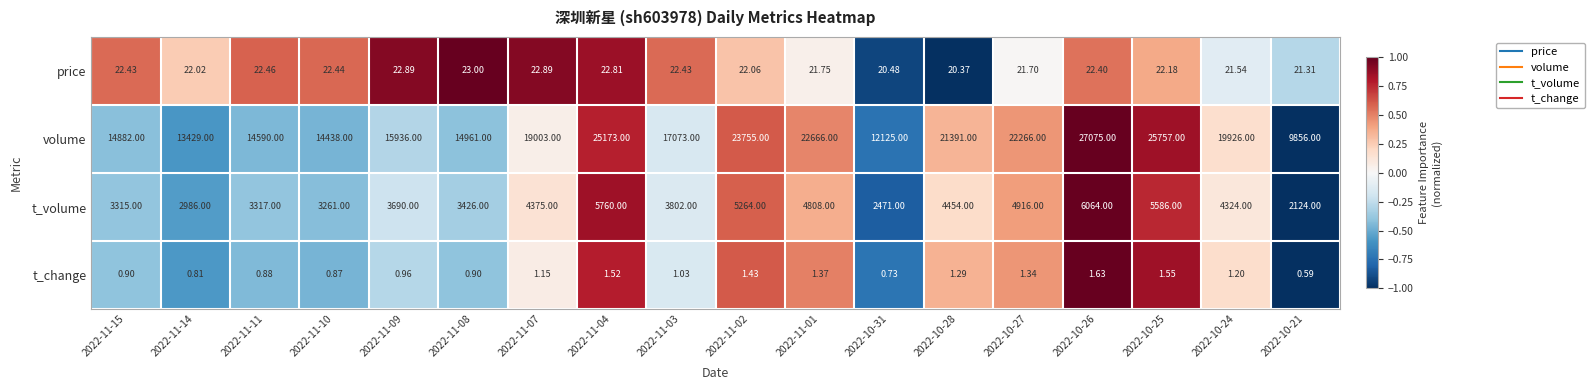

Which series has the largest range (max minus min)?

volume